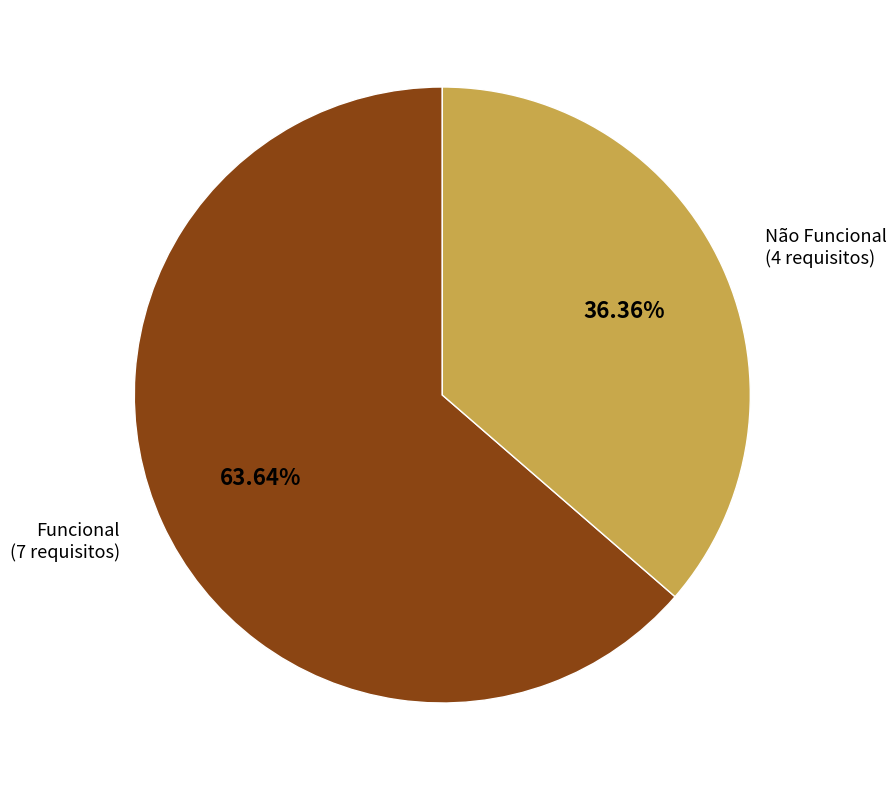

Which slice represents more than half of the pie?

Funcional